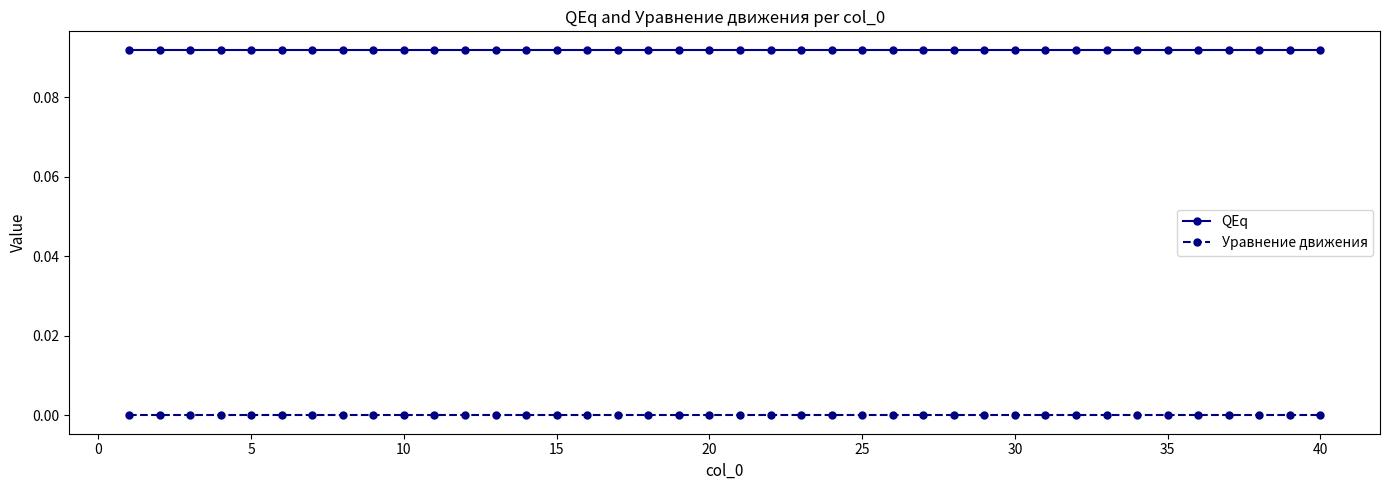

How many lines are shown in the chart?

2